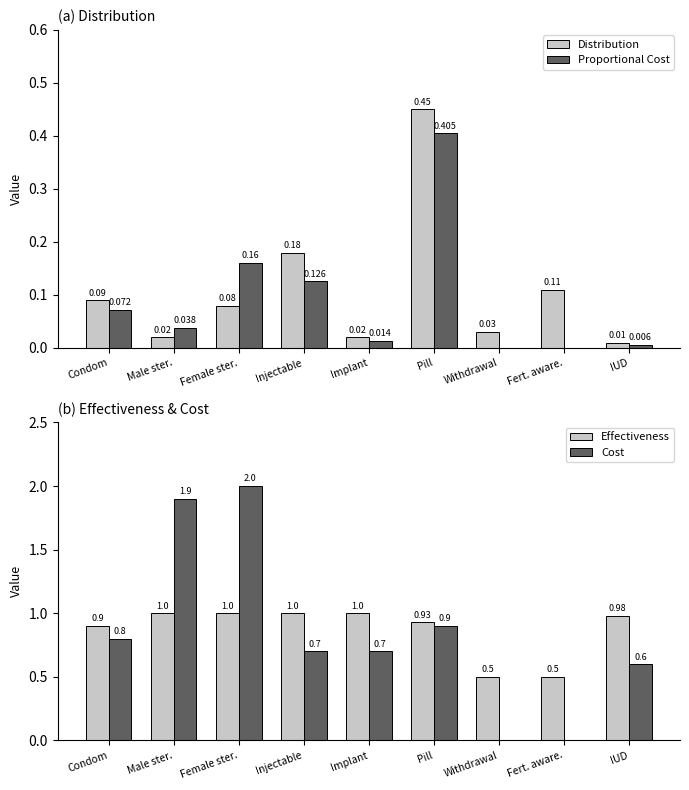

How many distinct data groups are displayed?

4